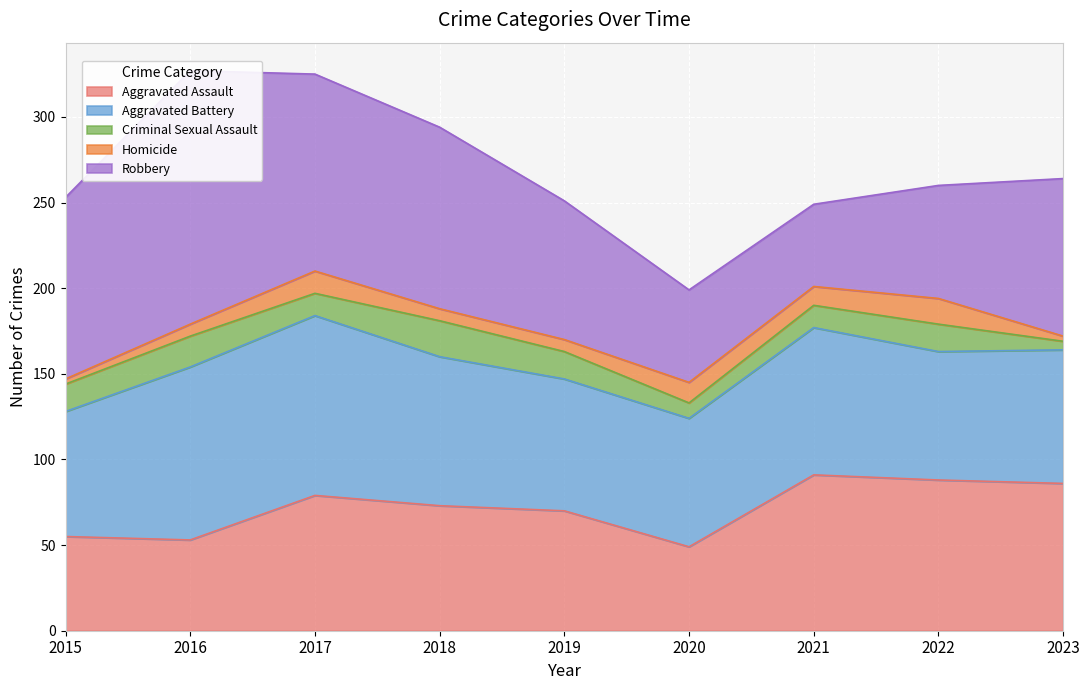

Is it true that Criminal Sexual Assault equals 18 at 2016?

True